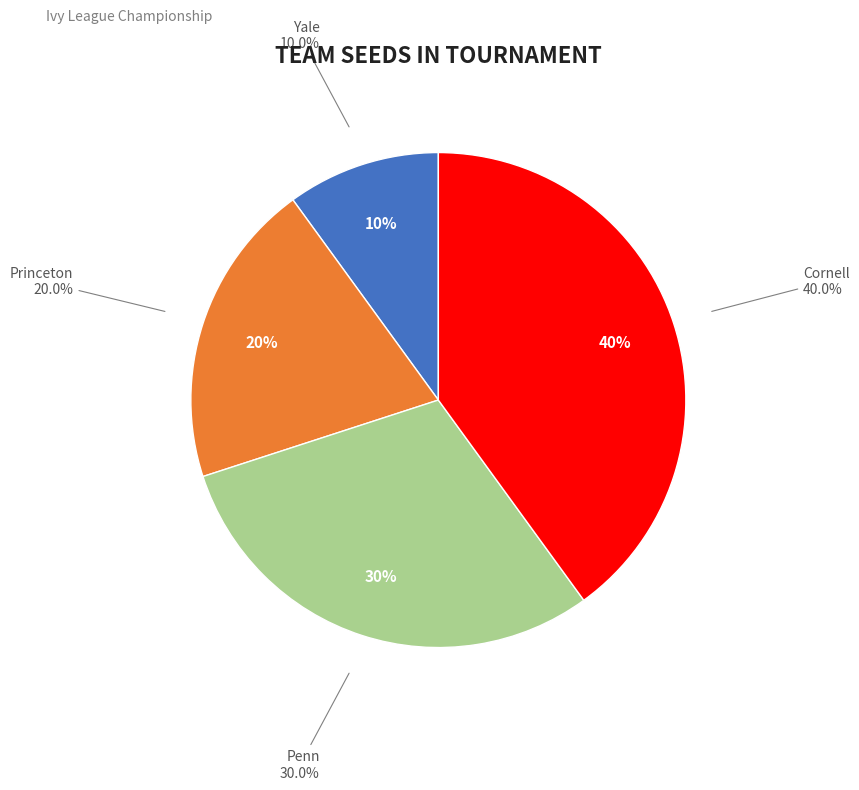

What percentage is NOT represented by Penn?

70.0%